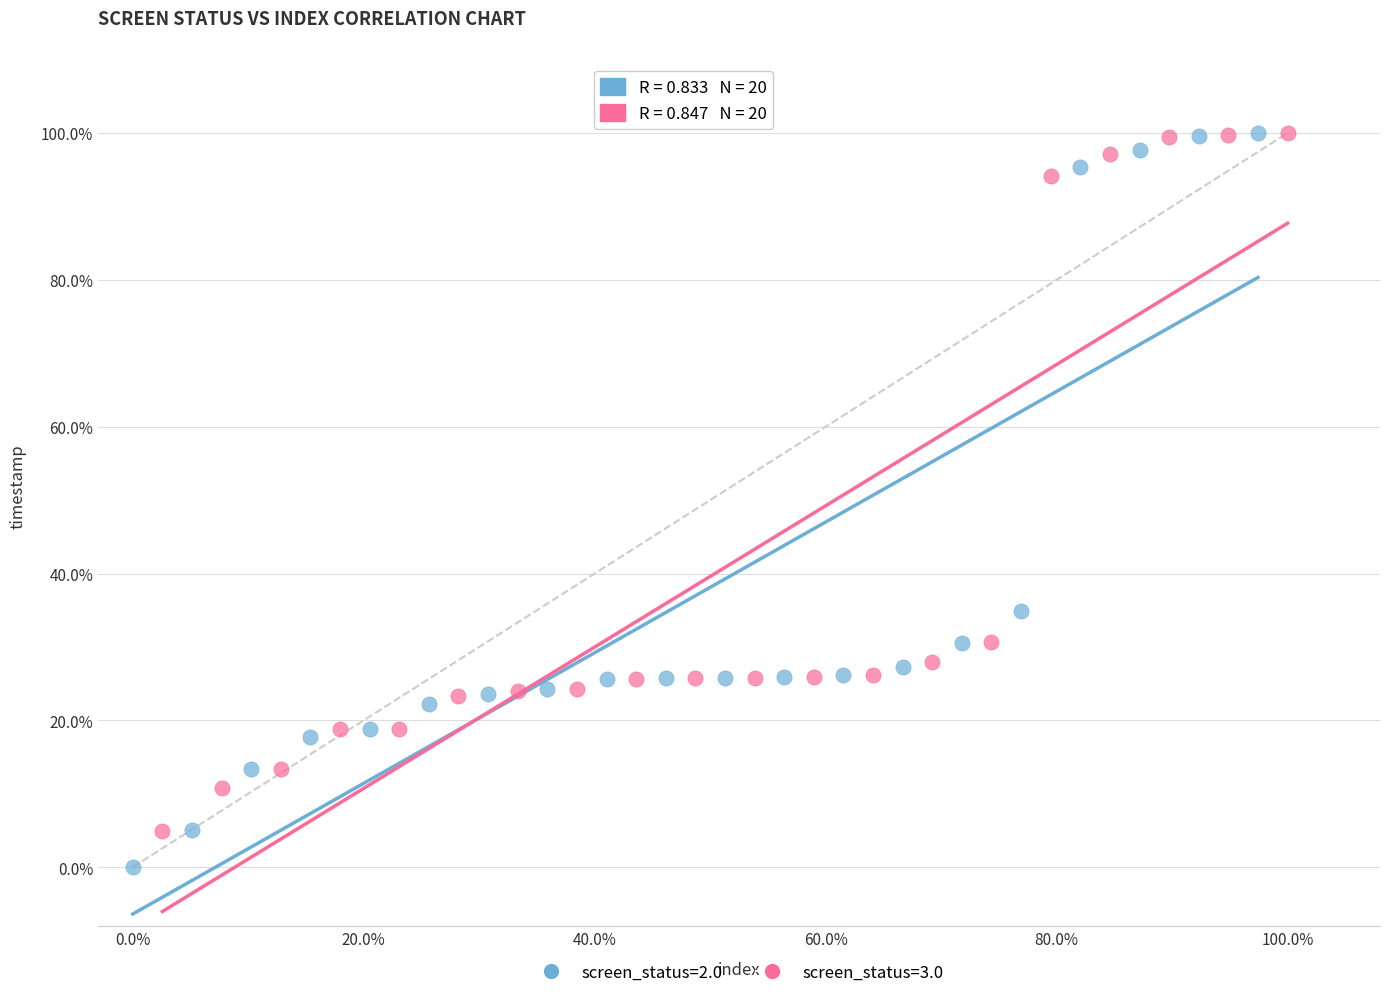

What are all the series names shown in the legend?

screen_status=2.0, screen_status=3.0